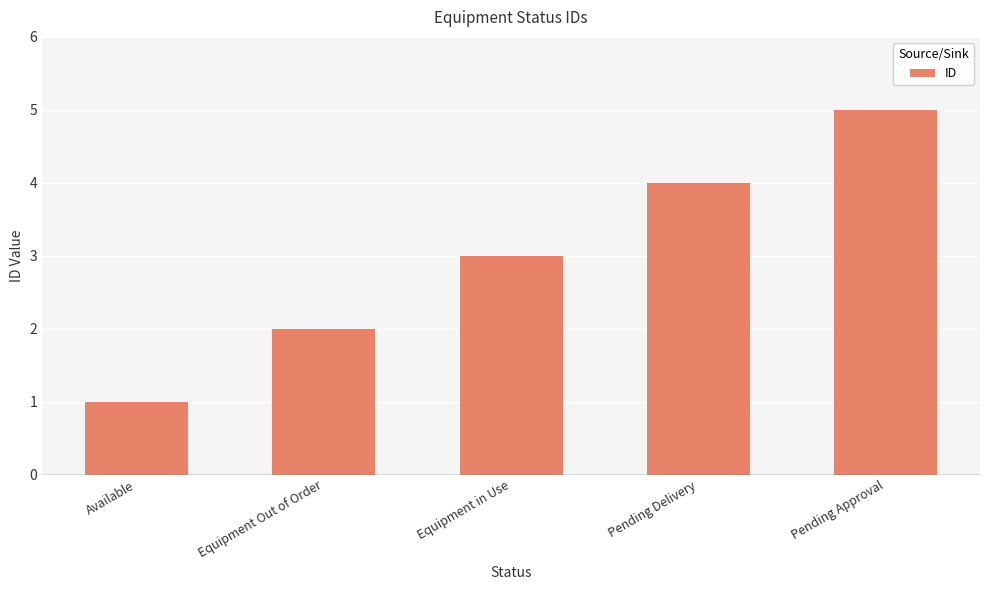

What is the difference between the values at Pending Delivery and Pending Approval?

1